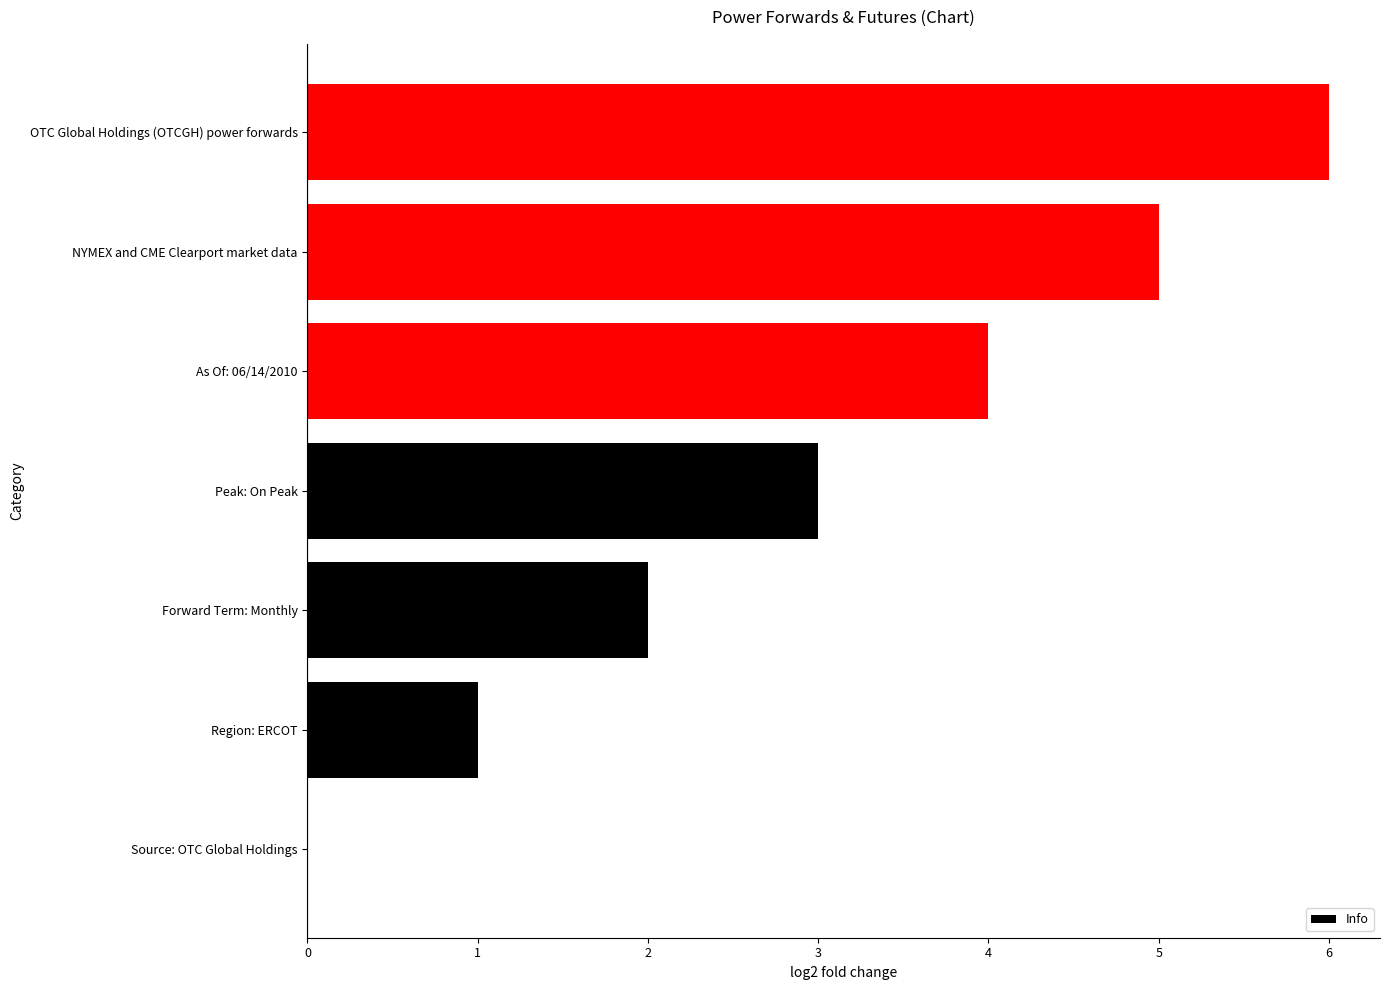

How many values are above zero?

6